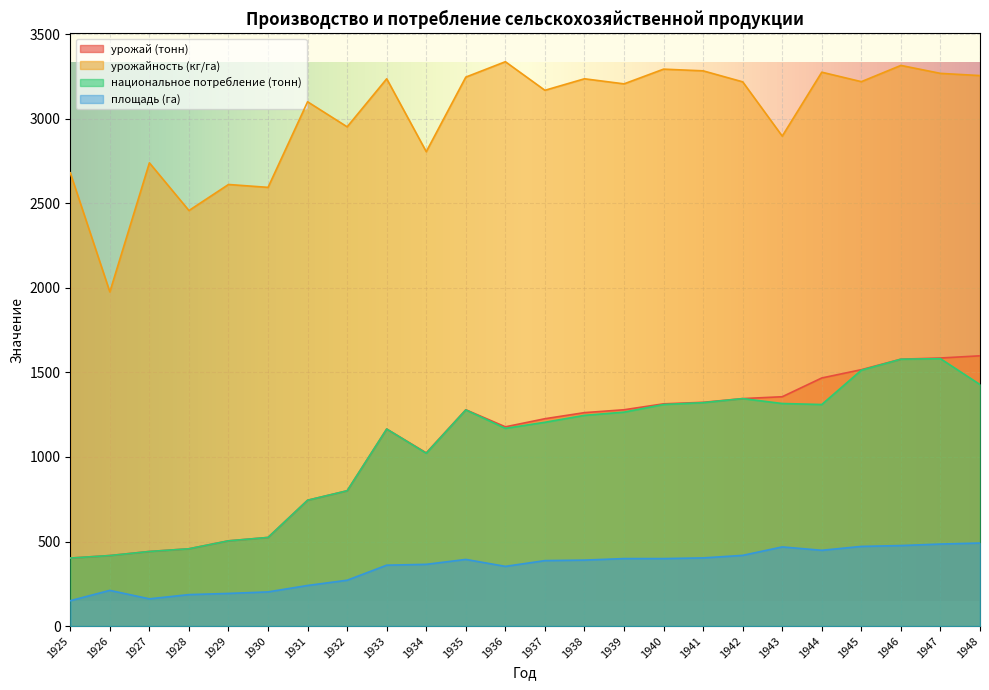

What is the maximum value for урожайность (кг/га)?

3337